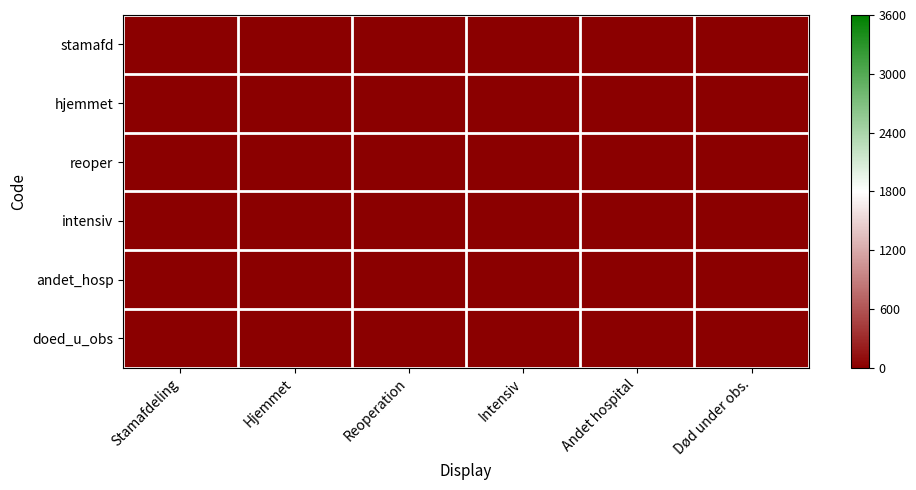

What is the total value across all series at Andet hospital?

1